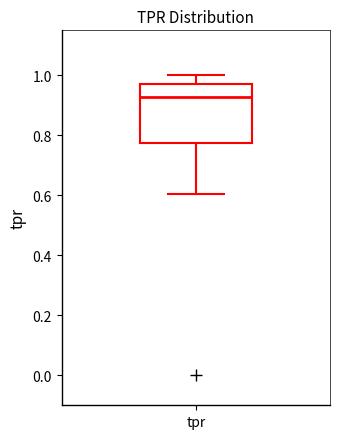

Where does the upper whisker of the box for tpr end on the y-axis? The values are not printed on the chart, so give them approximately, as read against the axis.

1.00